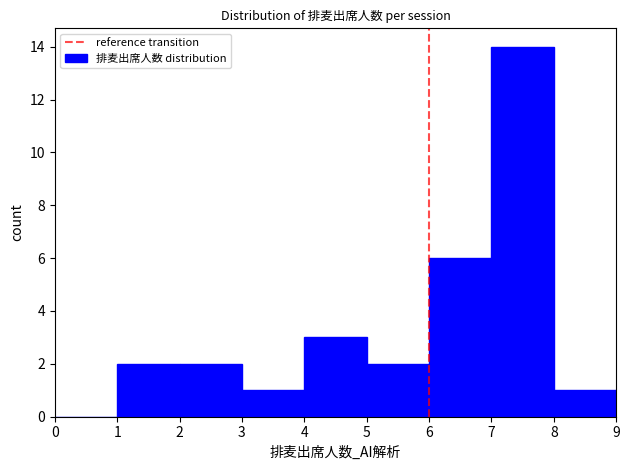

Over which range of the x-axis is the bar tallest?

7 to 8